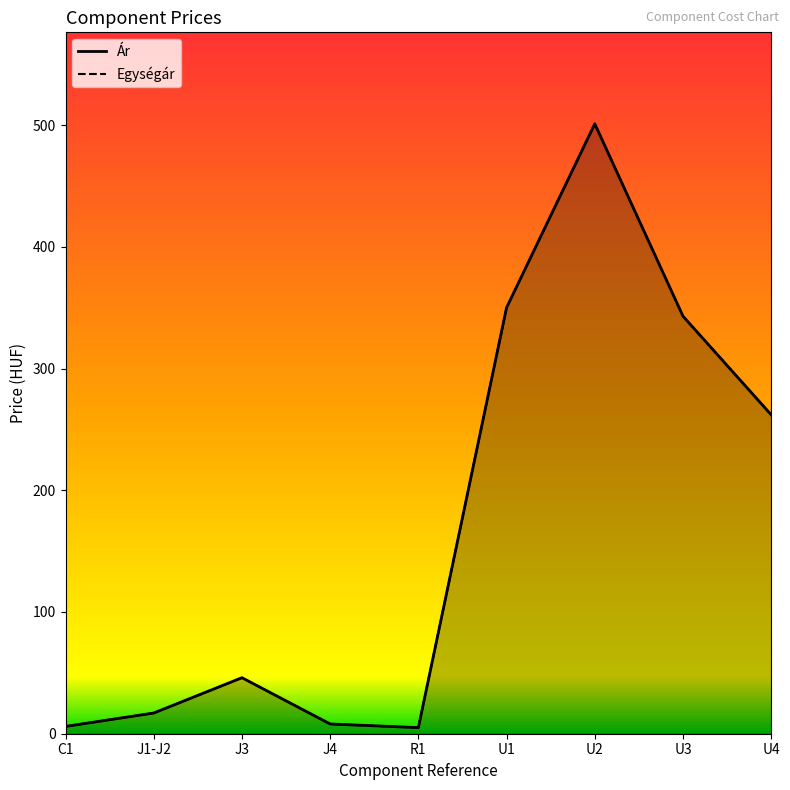

What is the value of the Ár point at the 7th from the left?

501